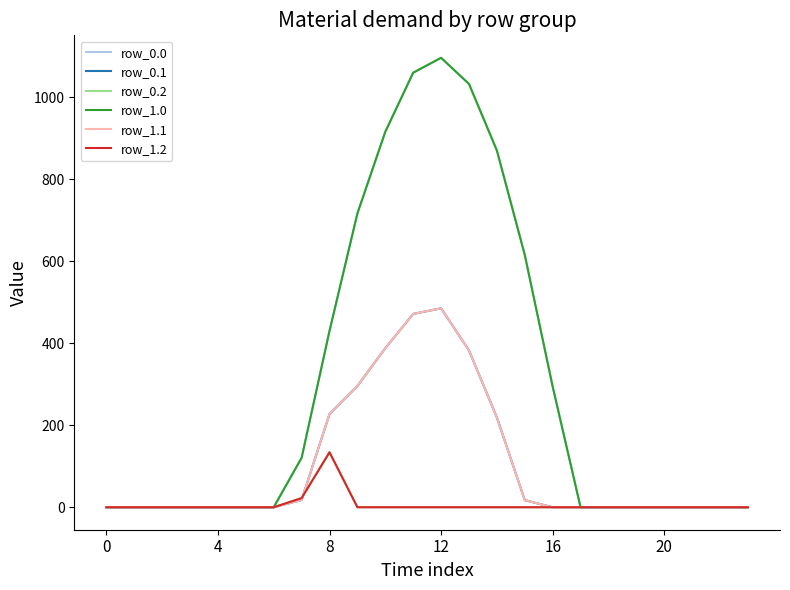

What is the label of the 23rd point from the left?

22